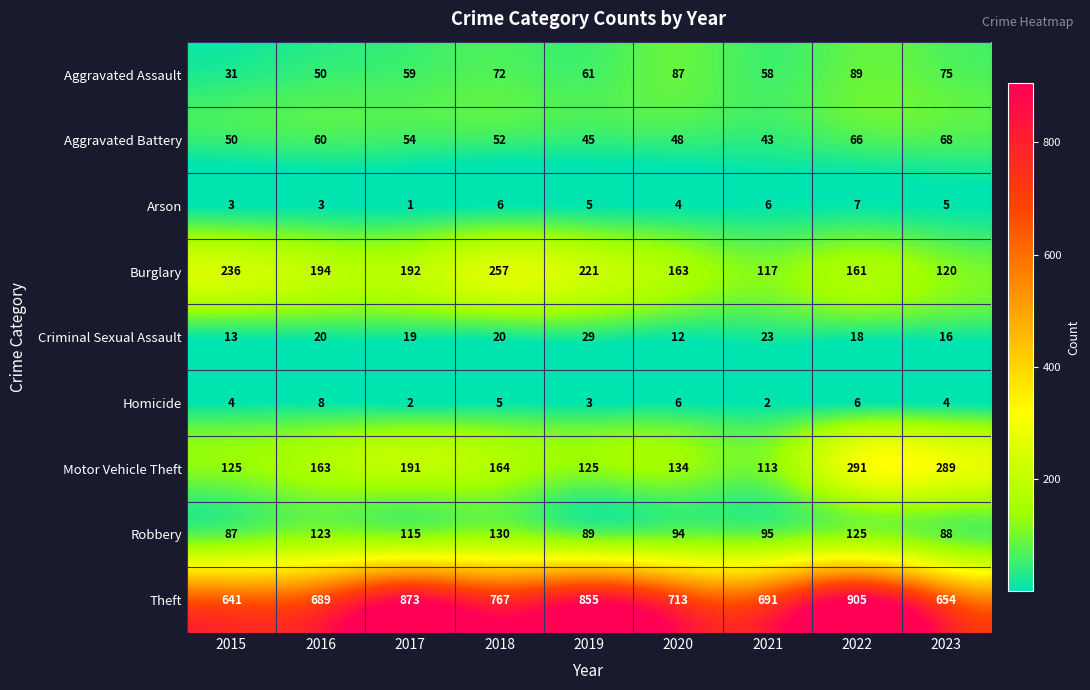

What is the minimum value for Burglary?

117